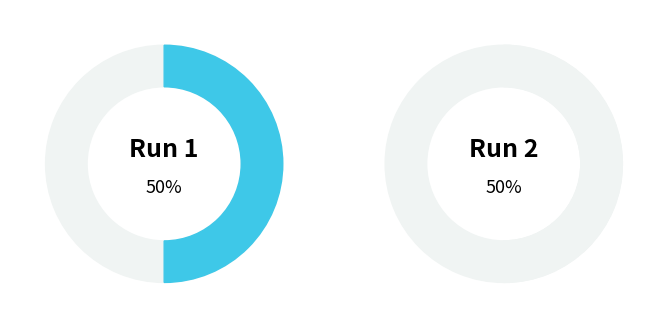

Is it true that Run 1 is 50% of the pie?

True